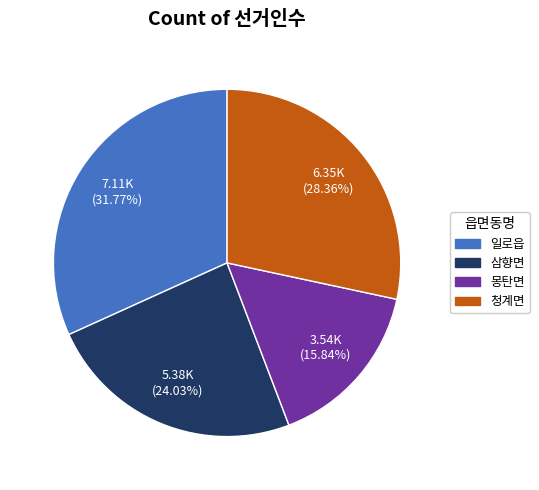

Combined, do 삼향면 and 일로읍 account for over 50%?

Yes